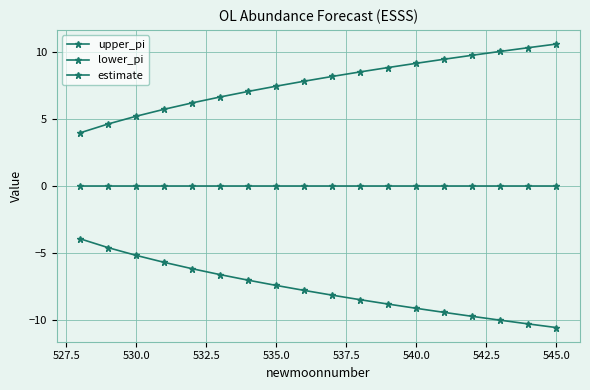

Which series has the widest spread of values?

lower_pi